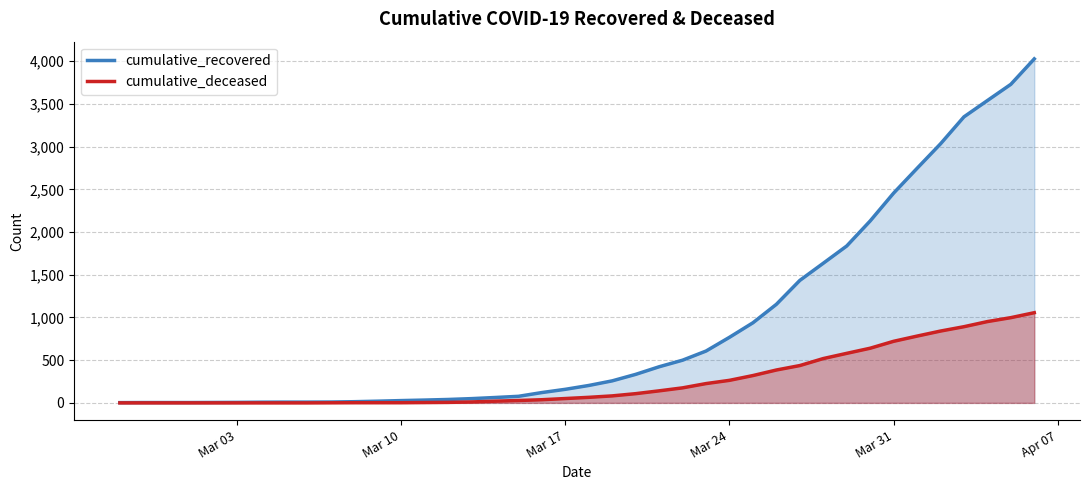

What is the highest value of the cumulative_deceased series?

1056